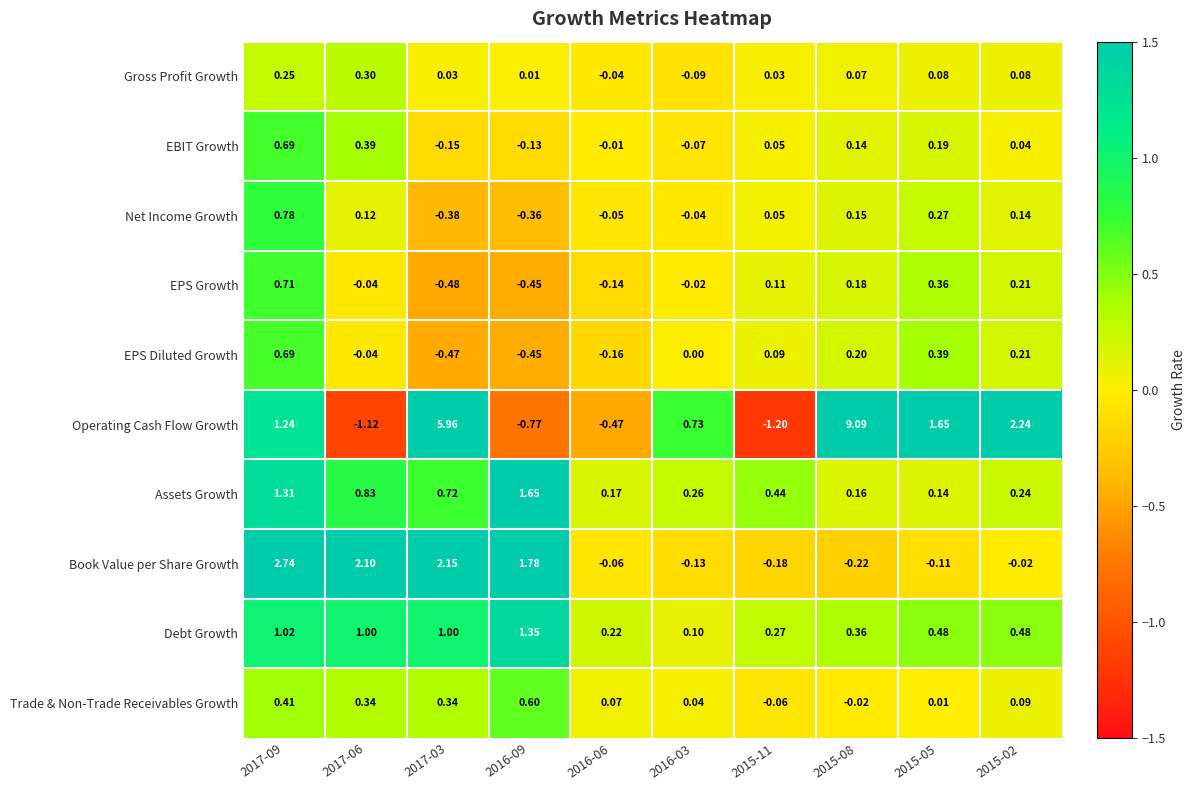

Which series has the widest spread of values?

Operating Cash Flow Growth